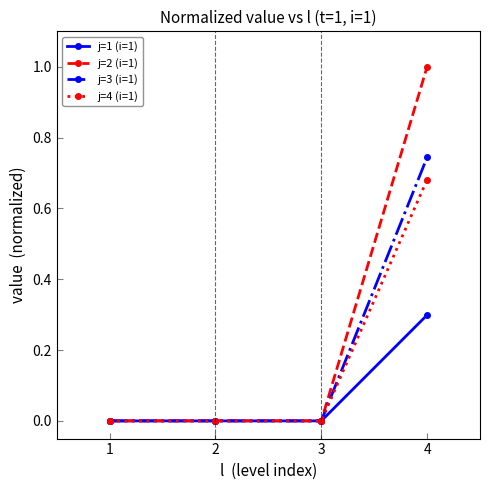

How many j=4 (i=1) values are between 0 and 1?

4